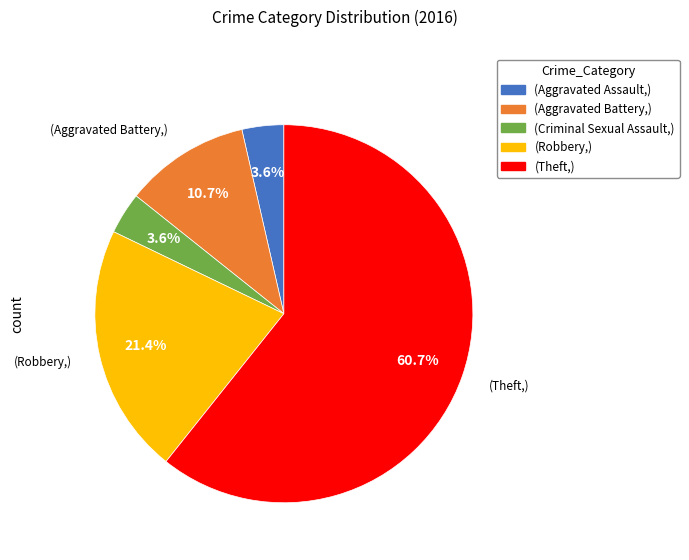

Is there a majority slice in this chart?

Yes